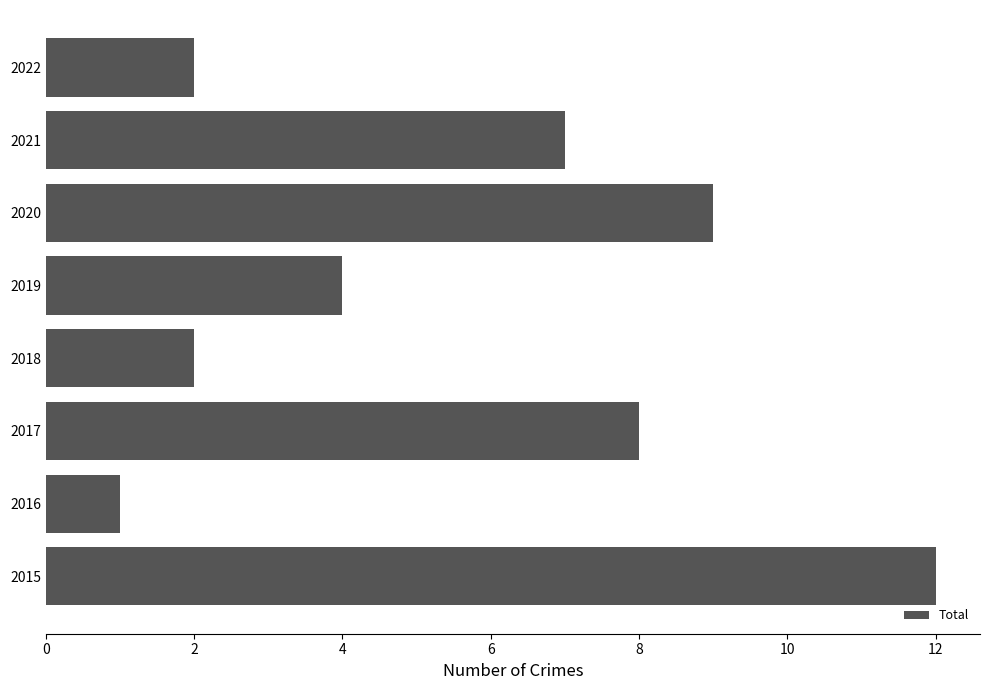

Reading bottom to top, transcribe all the data shown in this chart.

2015=12	2016=1	2017=8	2018=2	2019=4	2020=9	2021=7	2022=2